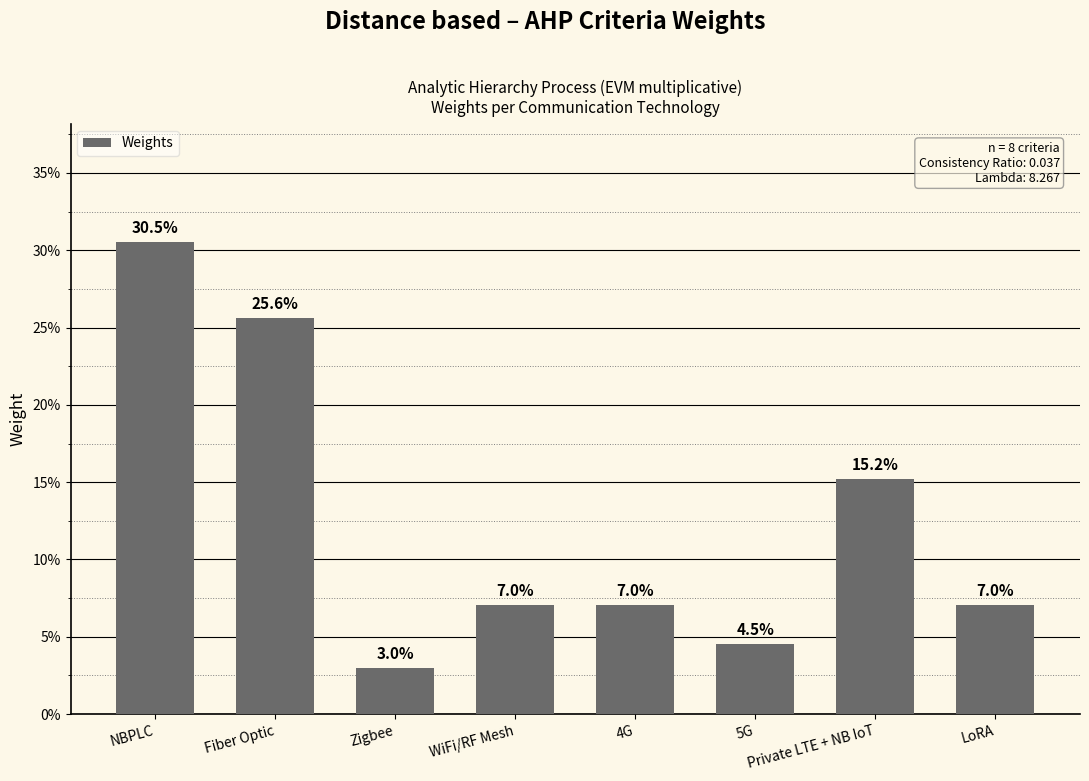

List the labels in order of value, largest first.

NBPLC, Fiber Optic, Private LTE + NB IoT, WiFi/RF Mesh, 4G, LoRA, 5G, Zigbee